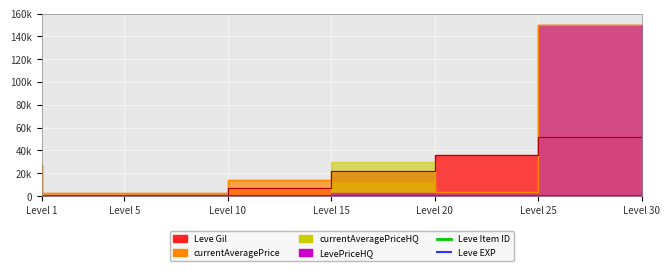

What is the sum of all Leve Item ID values?

1737